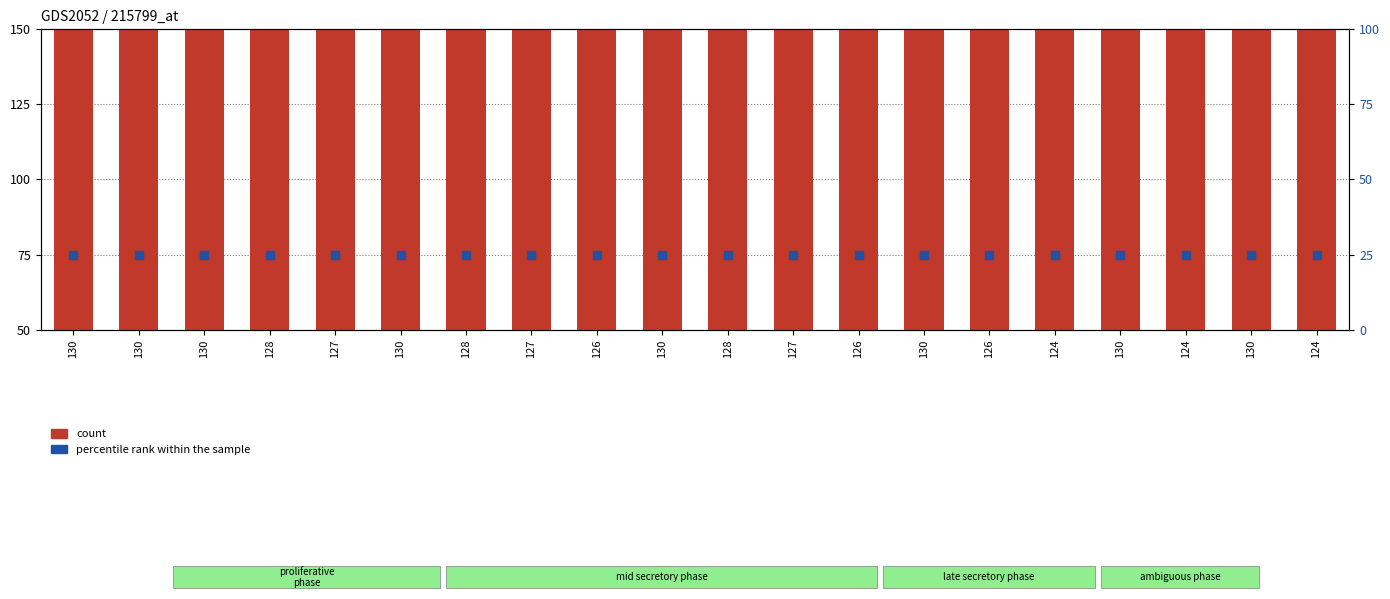

Which series reaches the maximum Y coordinate?

count